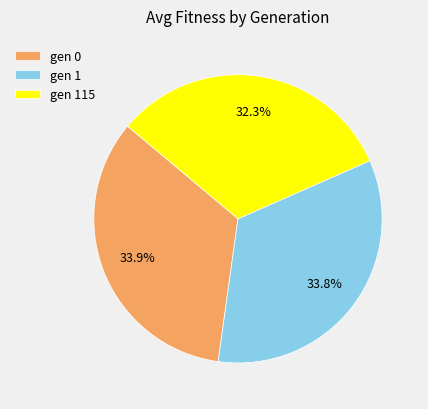

Is gen 1 the majority of the pie?

No